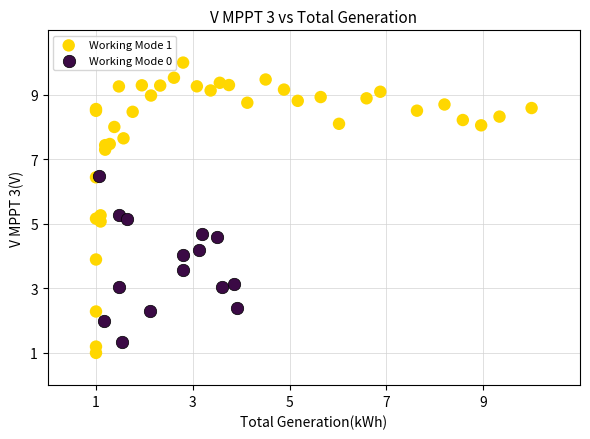

Which series has the widest spread of Y values?

Working Mode 1